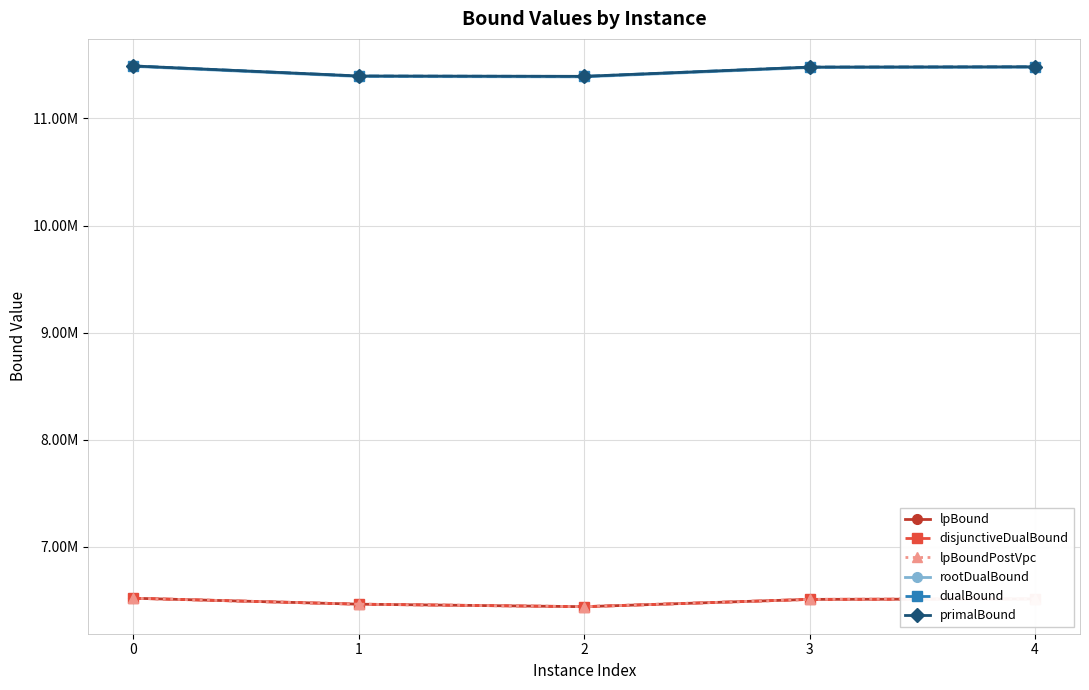

True or false: disjunctiveDualBound has a value of 2337765.8 at 4.

False